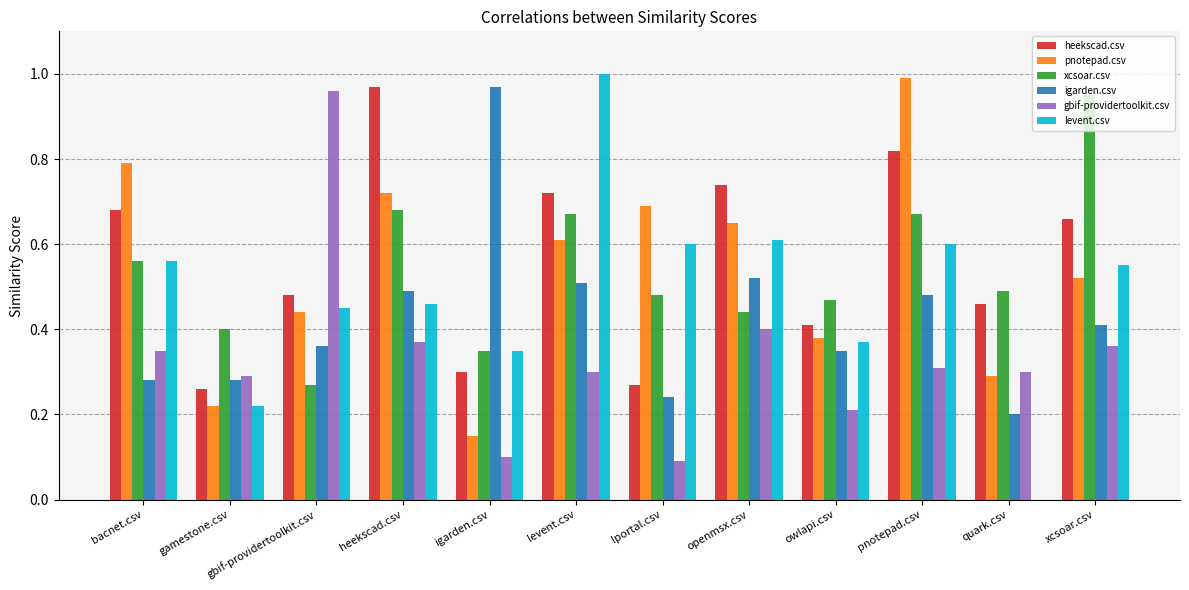

The value of pnotepad.csv at levent.csv is 0.6. True or false?

True